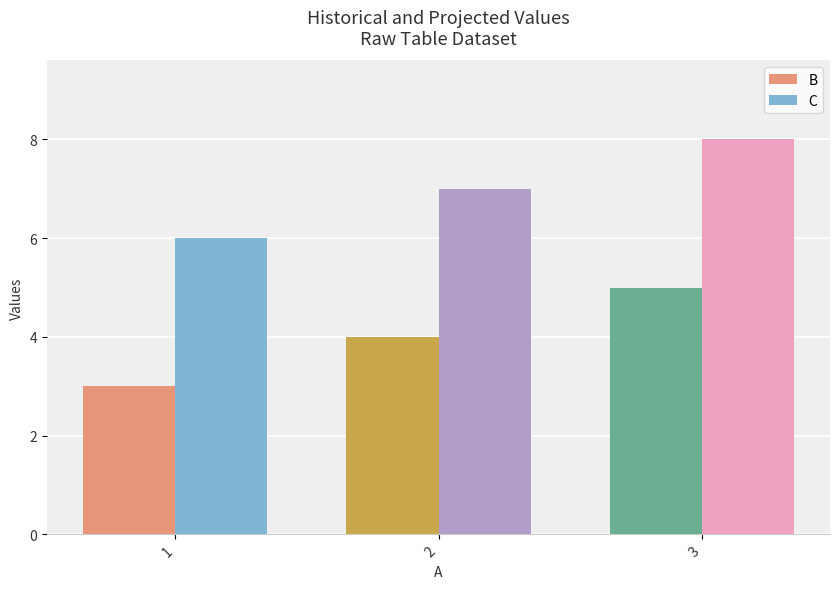

True or false: B has a value of 1 at 3.

False